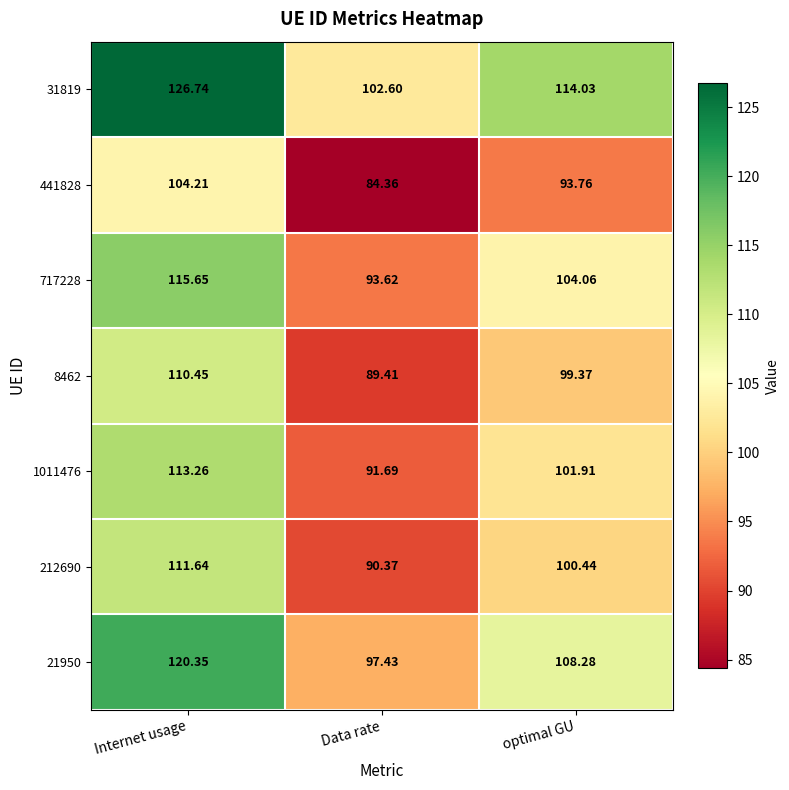

What is the greatest value displayed?

126.7